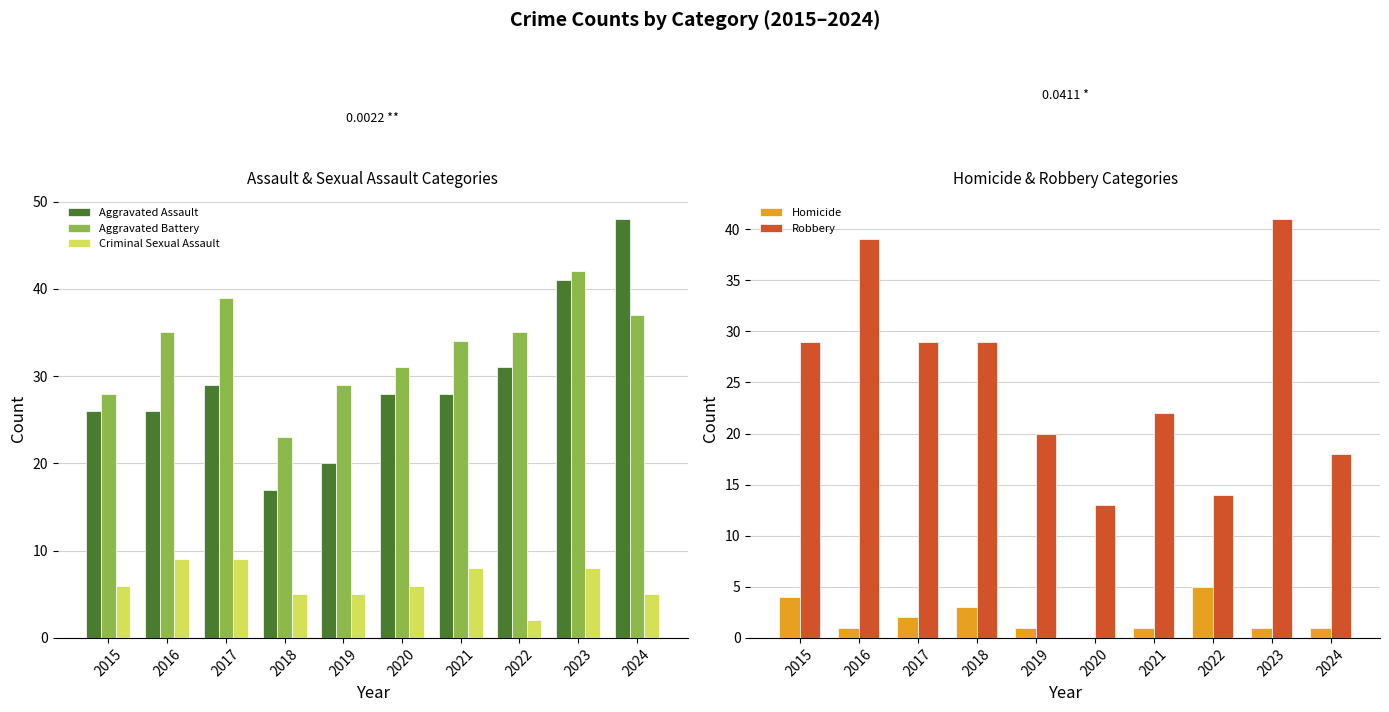

True or false: Criminal Sexual Assault has a value of 13 at 2021.

False